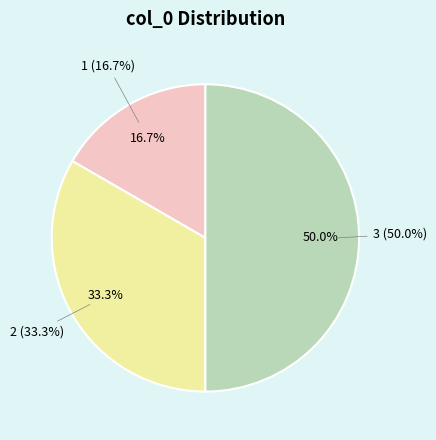

To the nearest percent, what percentage of the pie is 3?

50%